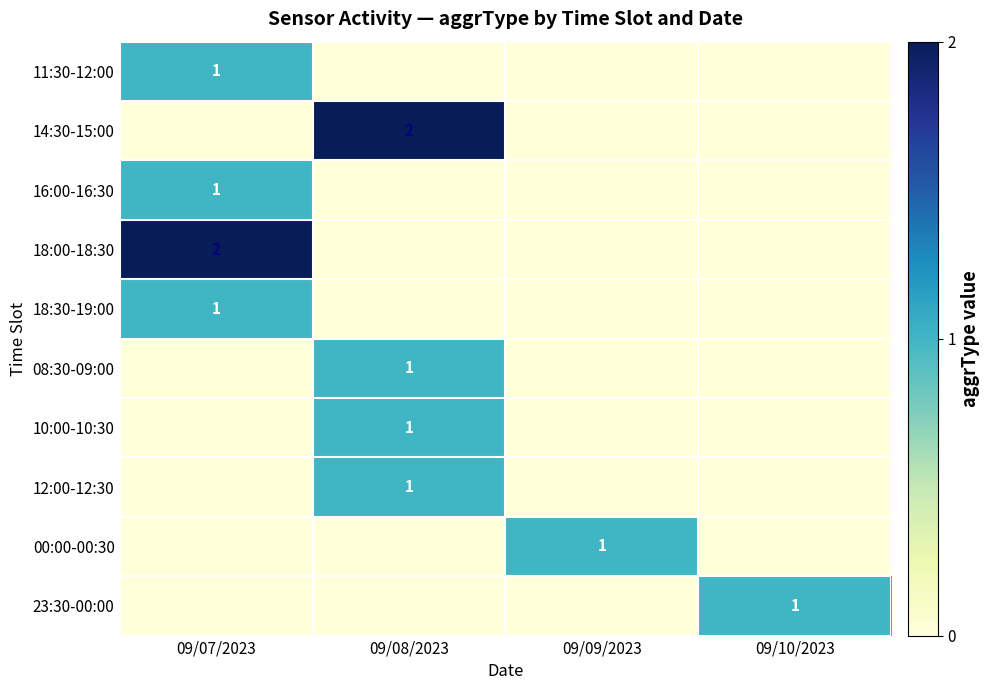

At which category is the sum across all series the highest?

09/07/2023